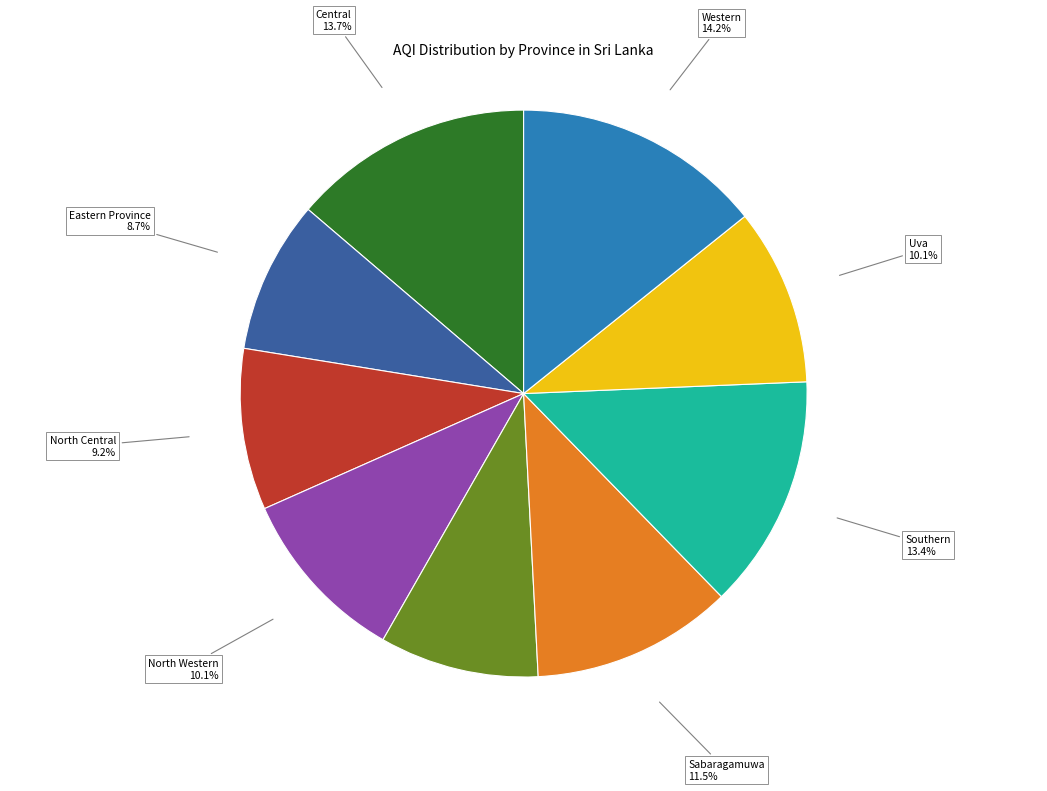

Is it true that North Central is 9% of the pie?

True